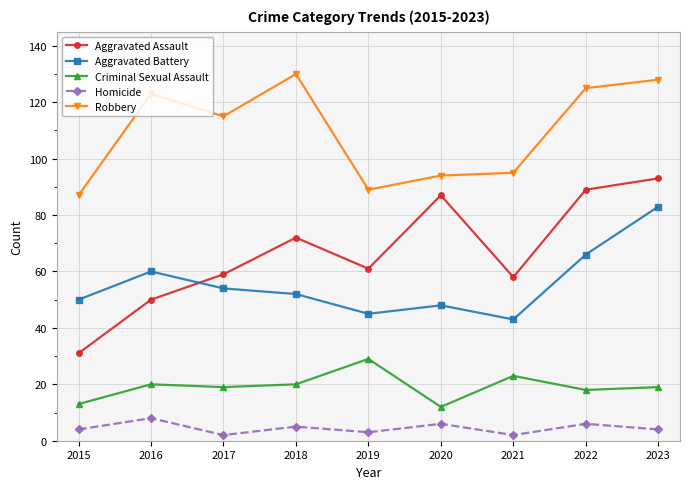

How many data points does each series have?

9